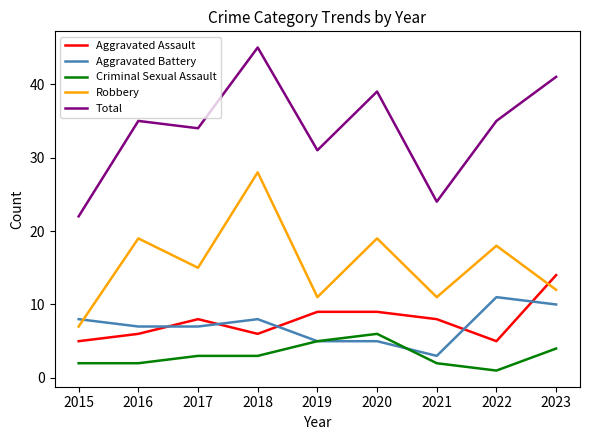

What is the sum of the Robbery values at 2018 and 2022?

46